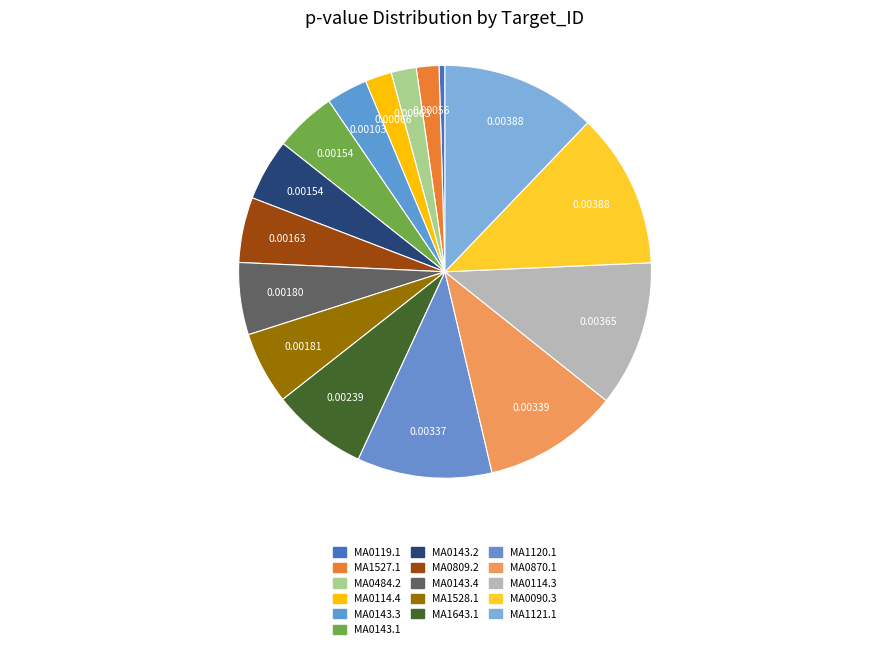

What percentage is NOT represented by MA0090.3?

87.8%